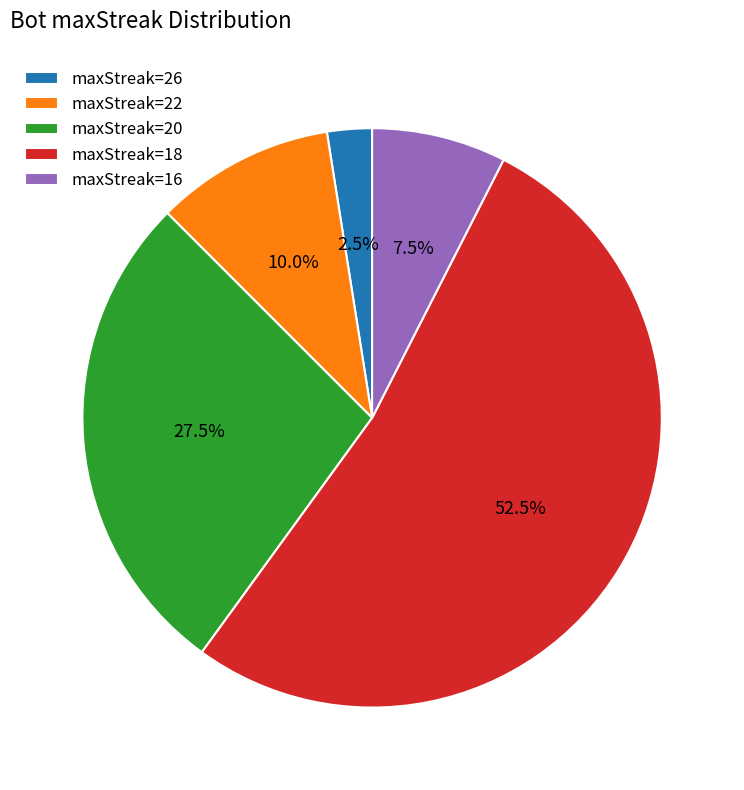

Which slice is the largest?

maxStreak=18